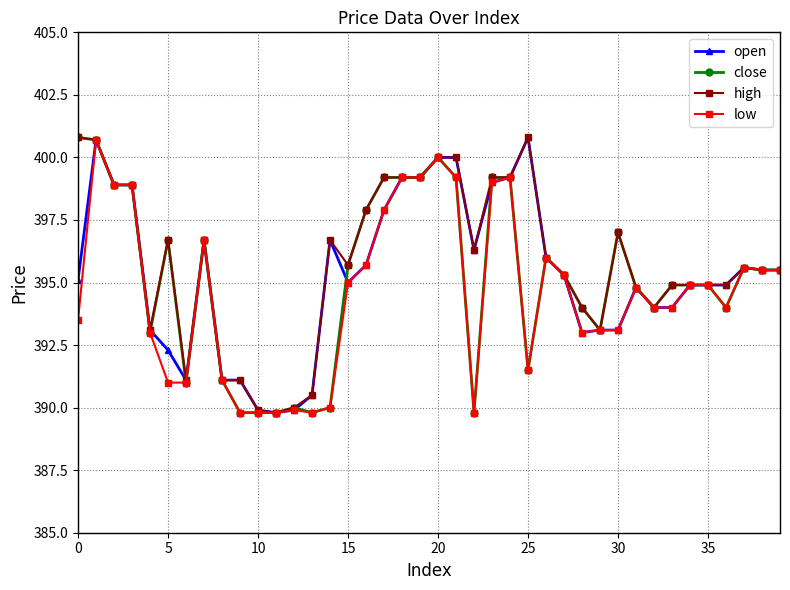

True or false: low has more than 0 points higher than both neighbors.

True